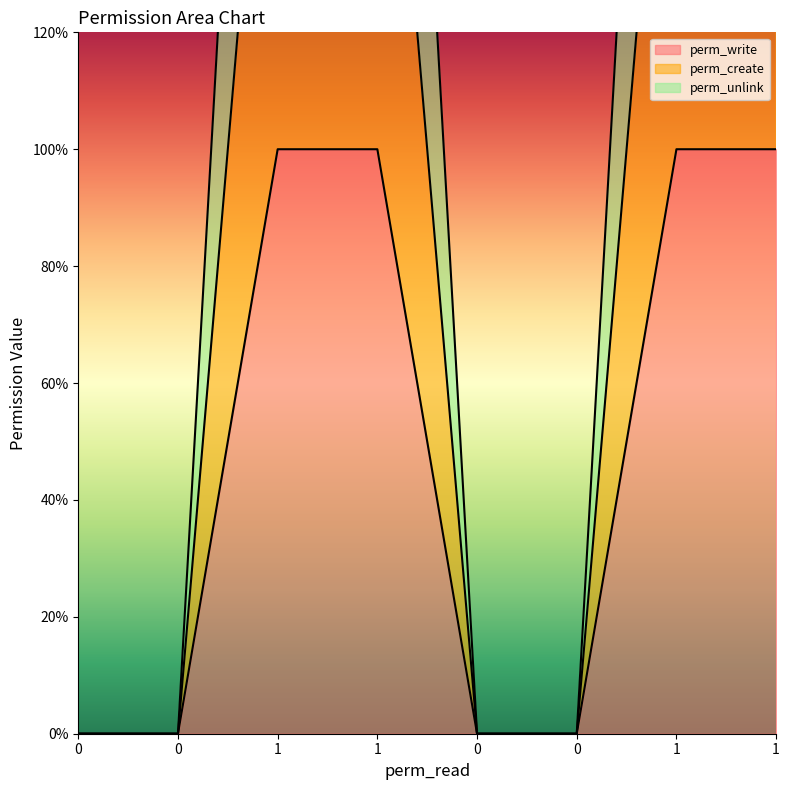

The value of perm_create at 1 is 2. True or false?

True